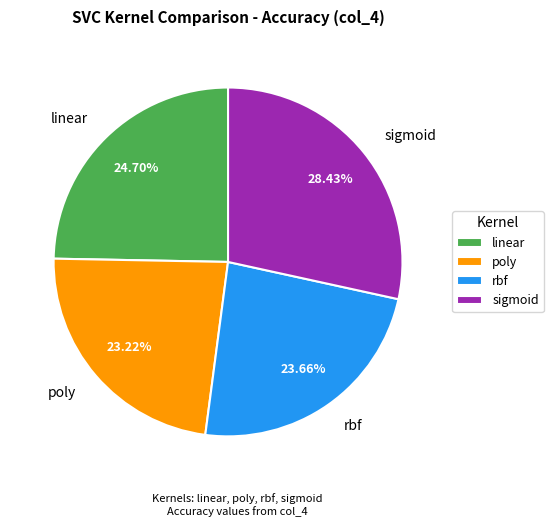

Is there a majority slice in this chart?

No